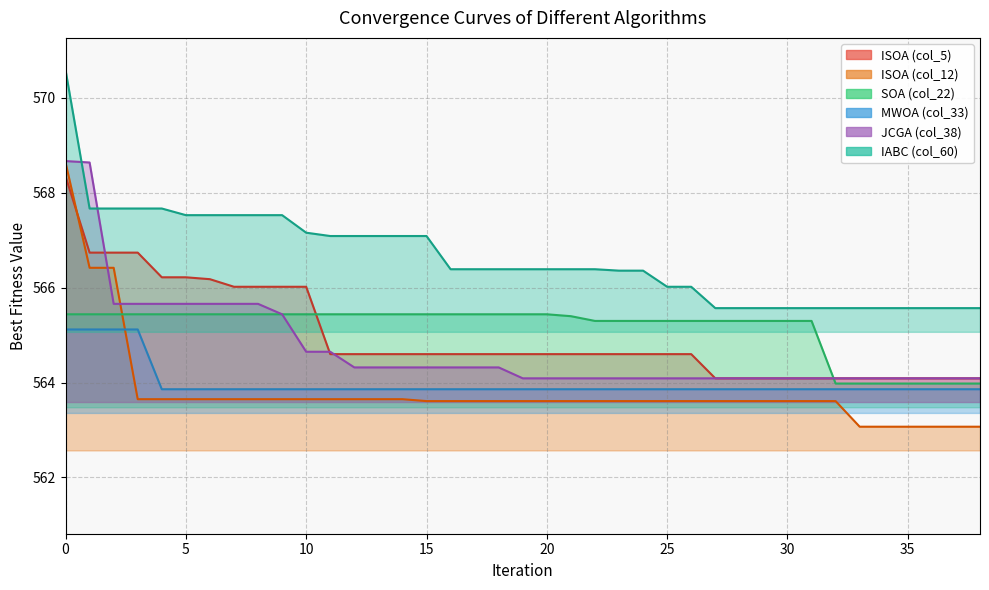

Reading left to right, what are all the values shown in this chart?

ISOA (col_5): 0=568.4	1=566.7	2=566.7	3=566.7	4=566.2	5=566.2	6=566.2	7=566.0	8=566.0	9=566.0	10=566.0	11=564.6	12=564.6	13=564.6	14=564.6	15=564.6	16=564.6	17=564.6	18=564.6	19=564.6	20=564.6	21=564.6	22=564.6	23=564.6	24=564.6	25=564.6	26=564.6	27=564.1	28=564.1	29=564.1	30=564.1	31=564.1	32=564.1	33=564.1	34=564.1	35=564.1	36=564.1	37=564.1	38=564.1
ISOA (col_12): 0=568.6	1=566.4	2=566.4	3=563.6	4=563.6	5=563.6	6=563.6	7=563.6	8=563.6	9=563.6	10=563.6	11=563.6	12=563.6	13=563.6	14=563.6	15=563.6	16=563.6	17=563.6	18=563.6	19=563.6	20=563.6	21=563.6	22=563.6	23=563.6	24=563.6	25=563.6	26=563.6	27=563.6	28=563.6	29=563.6	30=563.6	31=563.6	32=563.6	33=563.1	34=563.1	35=563.1	36=563.1	37=563.1	38=563.1
SOA (col_22): 0=565.4	1=565.4	2=565.4	3=565.4	4=565.4	5=565.4	6=565.4	7=565.4	8=565.4	9=565.4	10=565.4	11=565.4	12=565.4	13=565.4	14=565.4	15=565.4	16=565.4	17=565.4	18=565.4	19=565.4	20=565.4	21=565.4	22=565.3	23=565.3	24=565.3	25=565.3	26=565.3	27=565.3	28=565.3	29=565.3	30=565.3	31=565.3	32=564.0	33=564.0	34=564.0	35=564.0	36=564.0	37=564.0	38=564.0
MWOA (col_33): 0=565.1	1=565.1	2=565.1	3=565.1	4=563.9	5=563.9	6=563.9	7=563.9	8=563.9	9=563.9	10=563.9	11=563.9	12=563.9	13=563.9	14=563.9	15=563.9	16=563.9	17=563.9	18=563.9	19=563.9	20=563.9	21=563.9	22=563.9	23=563.9	24=563.9	25=563.9	26=563.9	27=563.9	28=563.9	29=563.9	30=563.9	31=563.9	32=563.9	33=563.9	34=563.9	35=563.9	36=563.9	37=563.9	38=563.9
JCGA (col_38): 0=568.7	1=568.6	2=565.7	3=565.7	4=565.7	5=565.7	6=565.7	7=565.7	8=565.7	9=565.4	10=564.6	11=564.6	12=564.3	13=564.3	14=564.3	15=564.3	16=564.3	17=564.3	18=564.3	19=564.1	20=564.1	21=564.1	22=564.1	23=564.1	24=564.1	25=564.1	26=564.1	27=564.1	28=564.1	29=564.1	30=564.1	31=564.1	32=564.1	33=564.1	34=564.1	35=564.1	36=564.1	37=564.1	38=564.1
IABC (col_60): 0=570.6	1=567.7	2=567.7	3=567.7	4=567.7	5=567.5	6=567.5	7=567.5	8=567.5	9=567.5	10=567.2	11=567.1	12=567.1	13=567.1	14=567.1	15=567.1	16=566.4	17=566.4	18=566.4	19=566.4	20=566.4	21=566.4	22=566.4	23=566.4	24=566.4	25=566.0	26=566.0	27=565.6	28=565.6	29=565.6	30=565.6	31=565.6	32=565.6	33=565.6	34=565.6	35=565.6	36=565.6	37=565.6	38=565.6